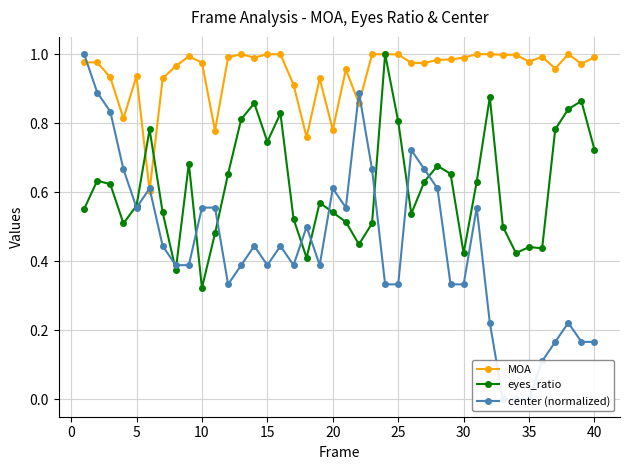

How many eyes_ratio values are between 0 and 1?

40